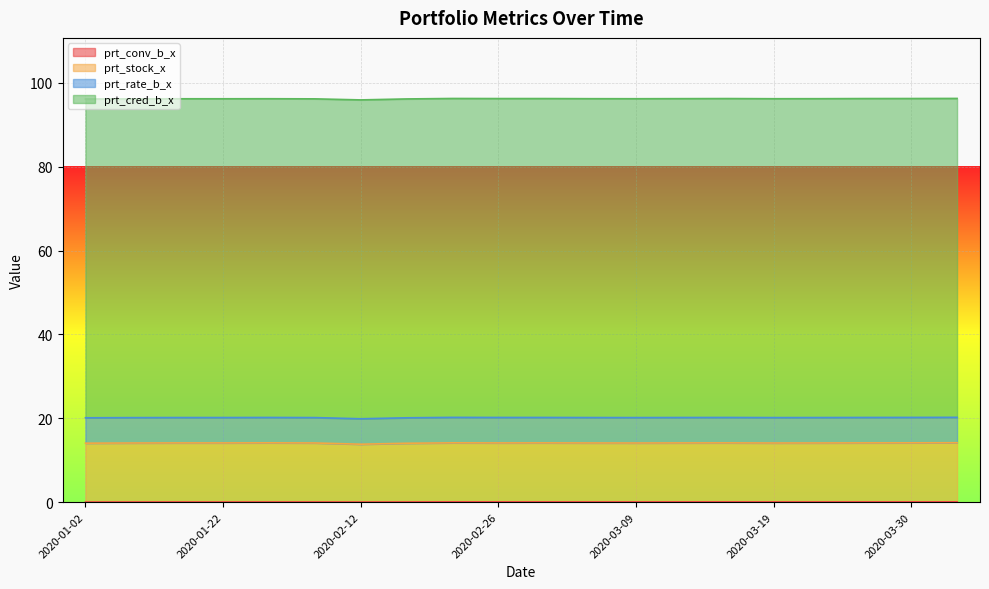

Count the prt_conv_b_x values in the range 0 to 1.

20